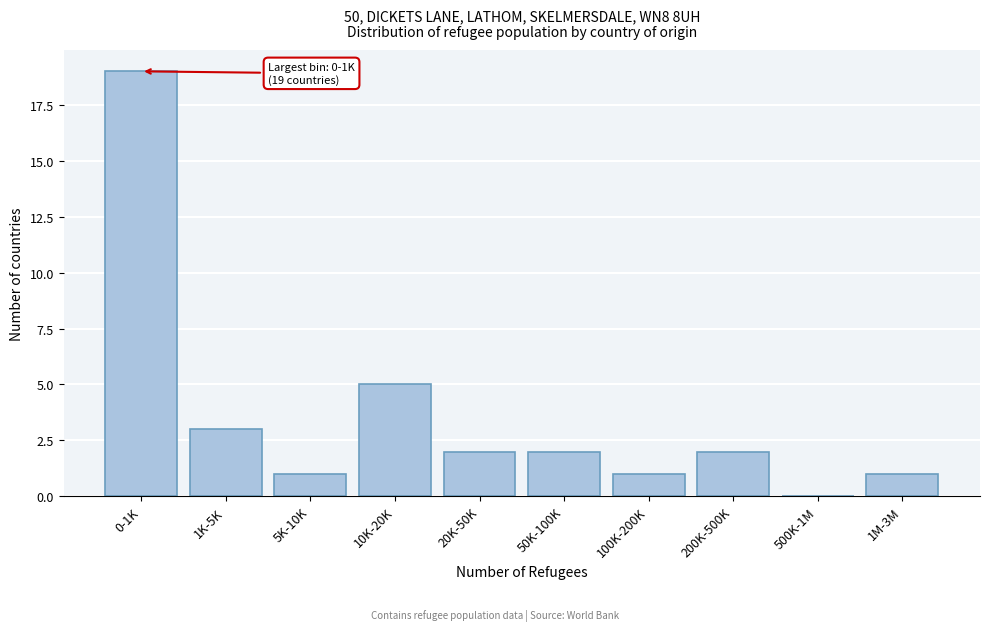

Reading left to right, extract all data points from this chart.

0-1K=19	1K-5K=3	5K-10K=1	10K-20K=5	20K-50K=2	50K-100K=2	100K-200K=1	200K-500K=2	500K-1M=0	1M-3M=1